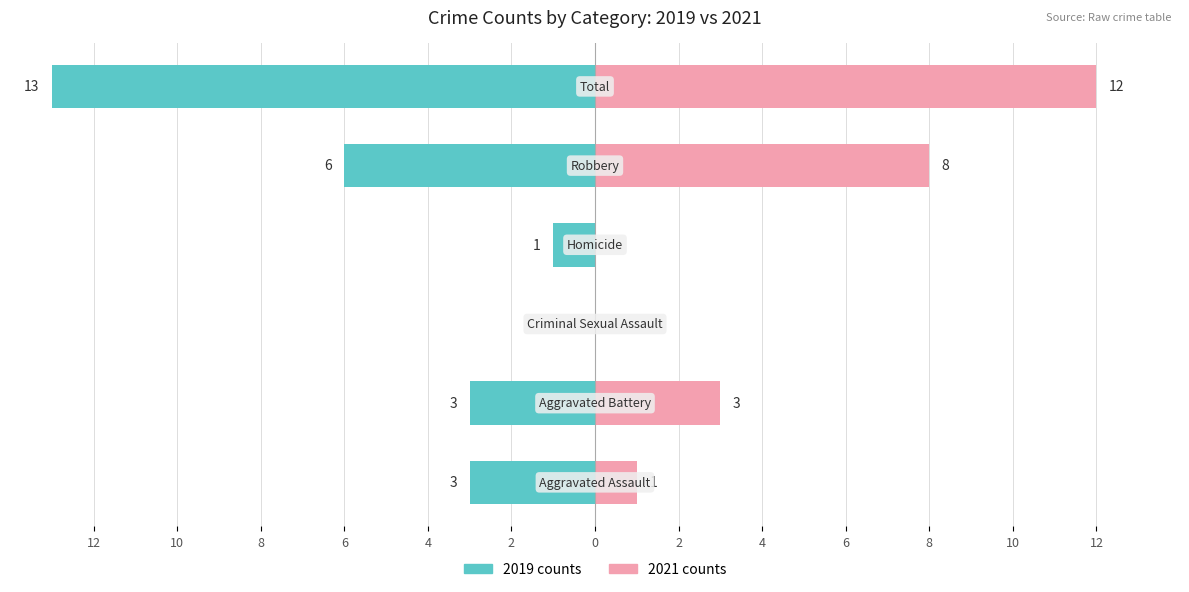

Are the bars grouped side by side (vs. stacked)?

Yes